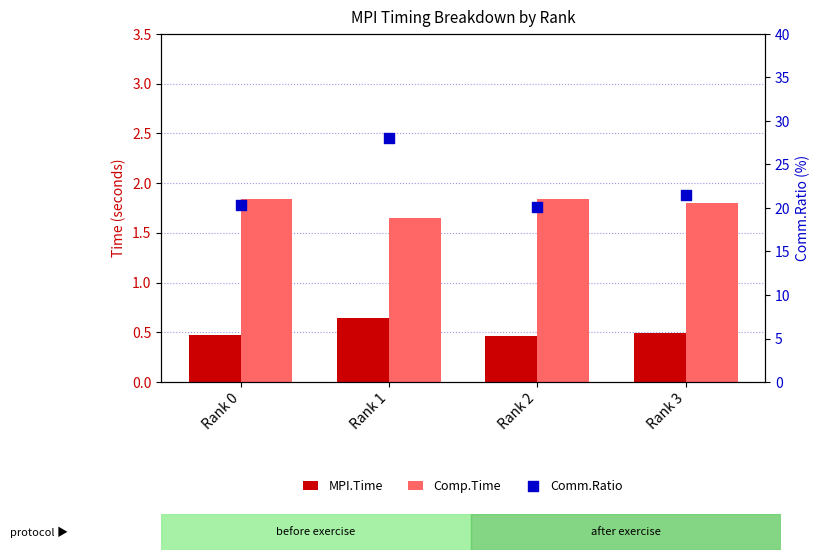

Which series reaches the minimum Y coordinate?

MPI.Time